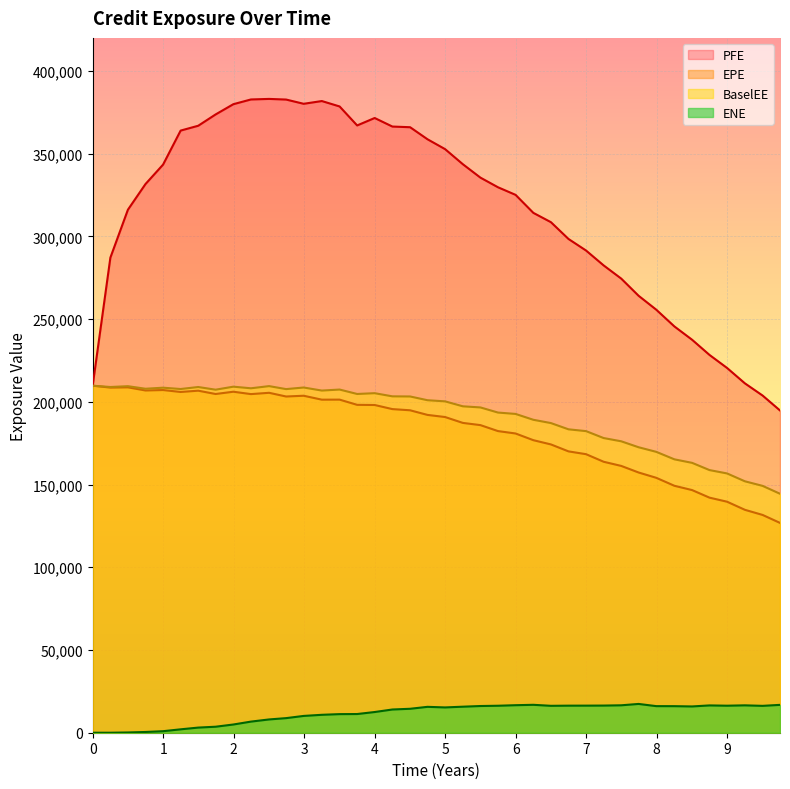

Between 6.7493 and 8.7493, which series saw the biggest shift?

PFE